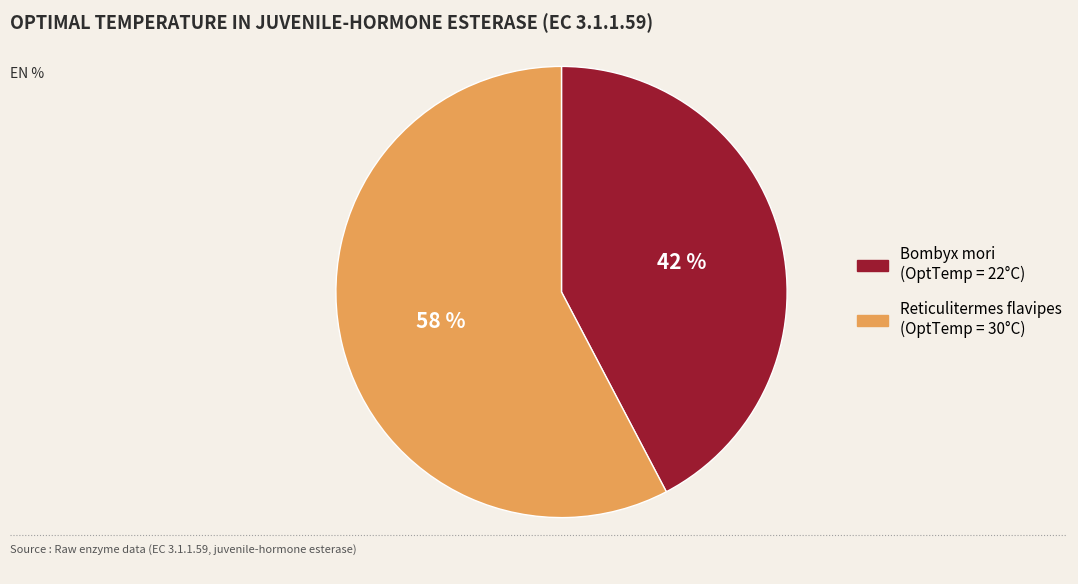

What is the majority slice?

Reticulitermes flavipes